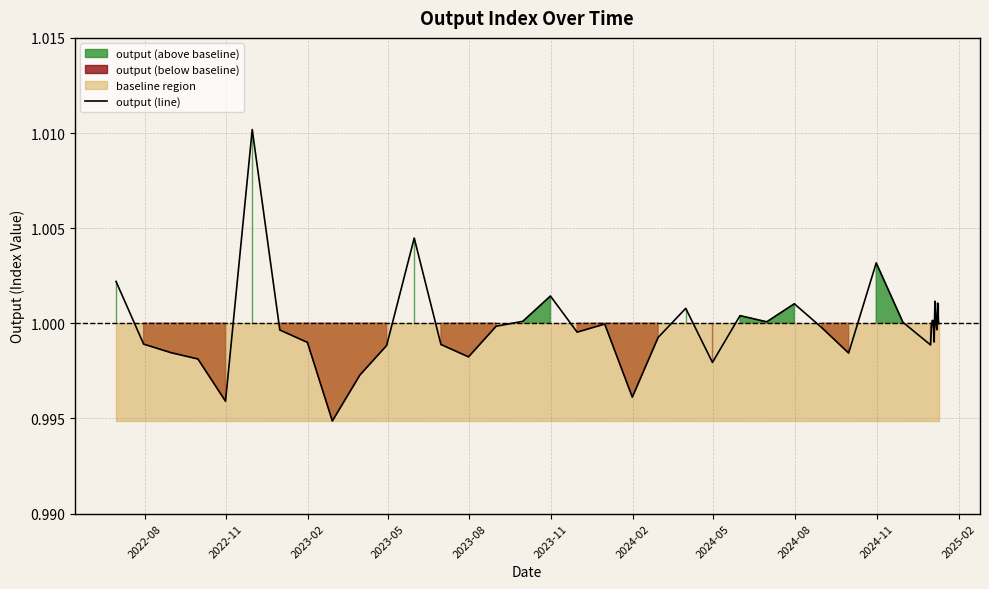

What is the maximum value shown in the chart?

1.0